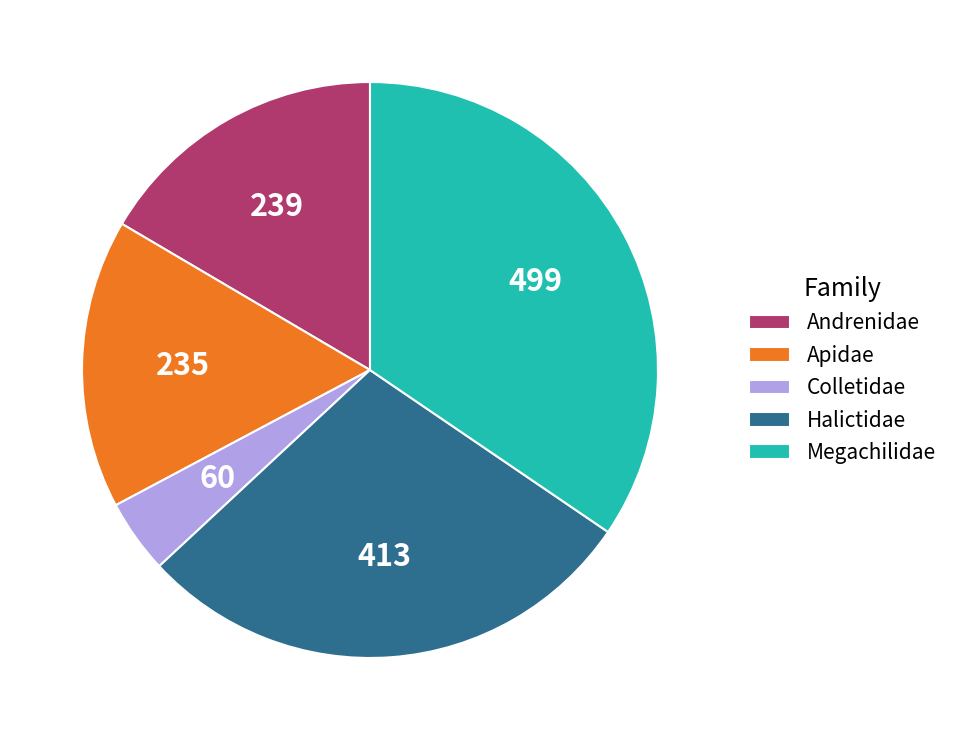

Which slice is the largest?

Megachilidae